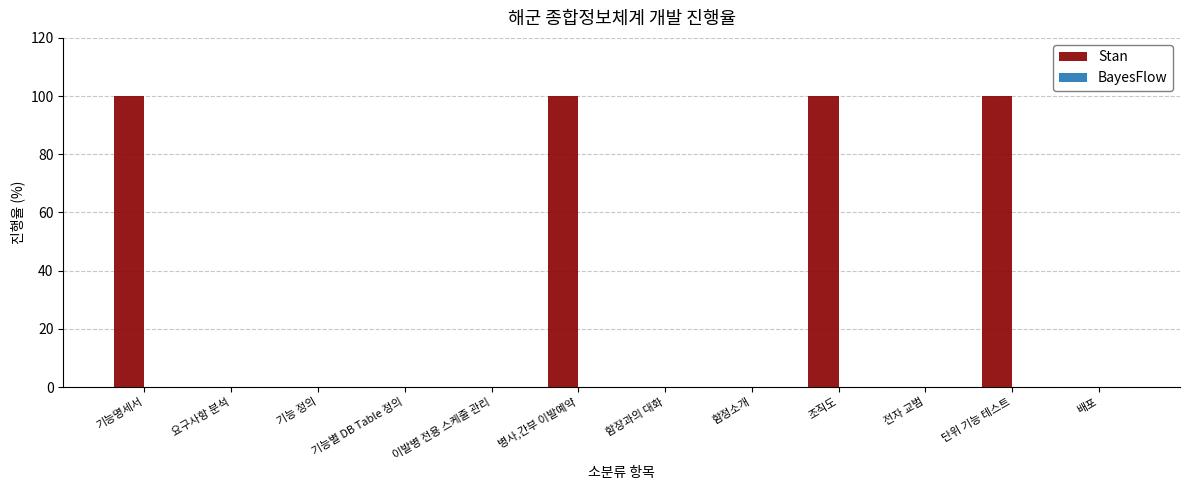

What is the change in value from 기능명세서 to 기능별 DB Table 정의?

-100